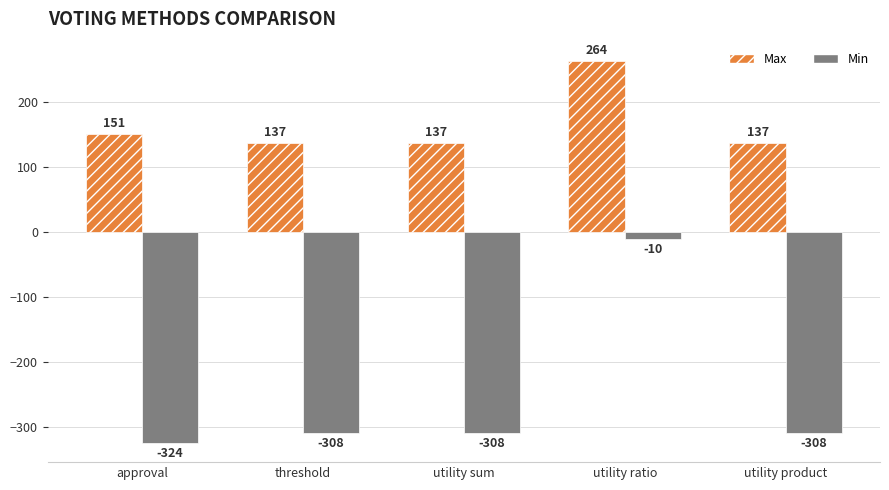

Reading left to right, transcribe all the data shown in this chart.

Max: 151	137	137	264	137
Min: -324	-308	-308	-10	-308